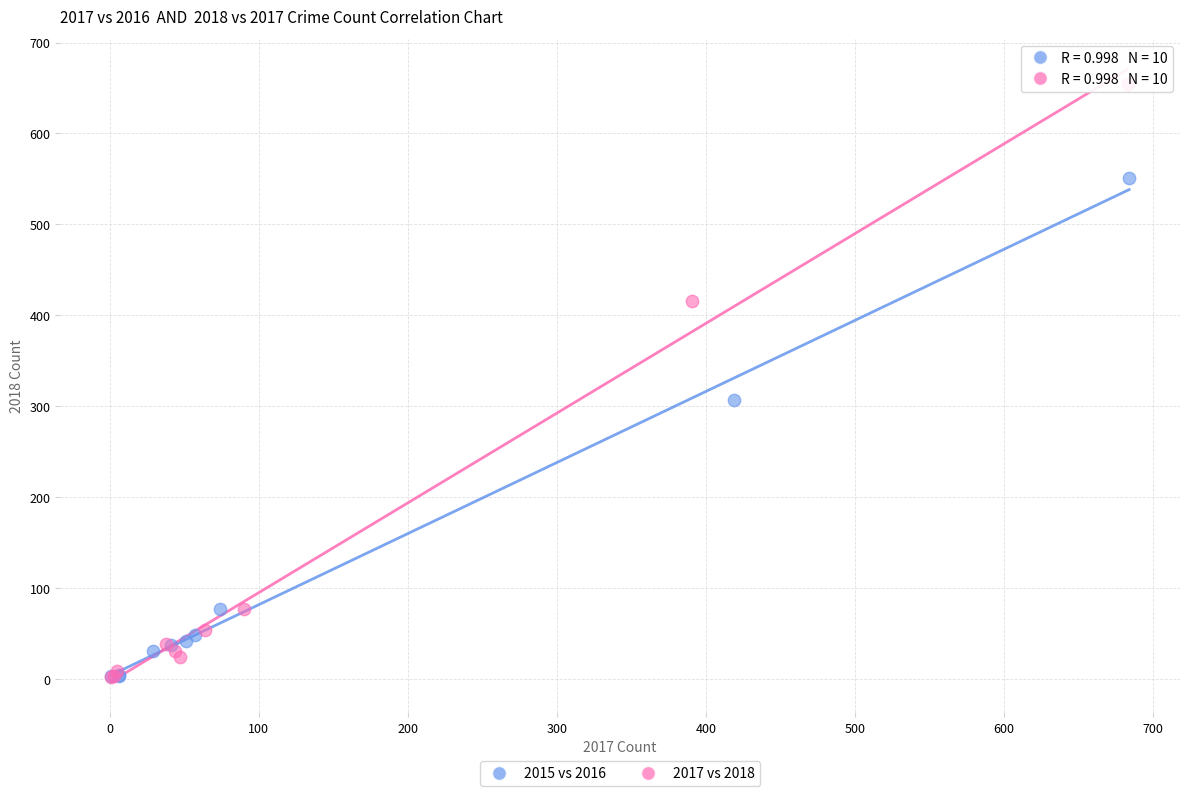

Which series contains the highest Y value?

2017 vs 2018